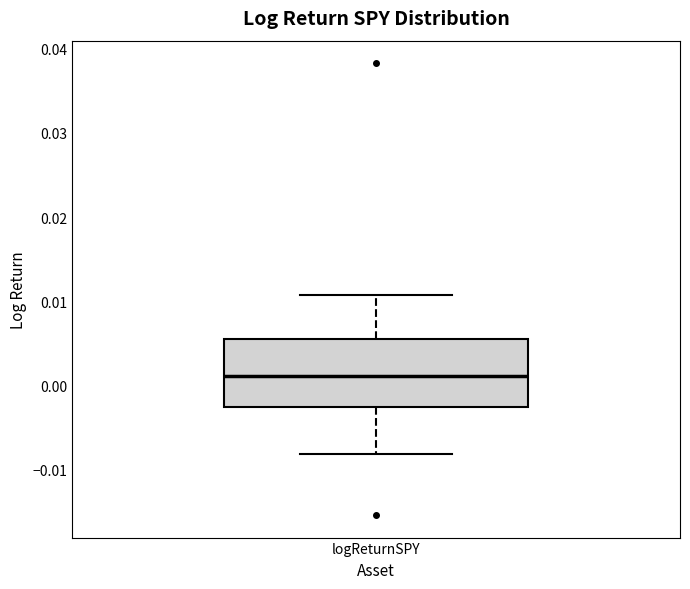

Transcribe this box plot: give where the median line is, the range the box spans, and where the two whiskers end, as read against the y-axis. The values are not printed on the chart, so give them approximately, as read against the axis.

median 0.001, box -0.003 to 0.005, whiskers -0.008 to 0.011